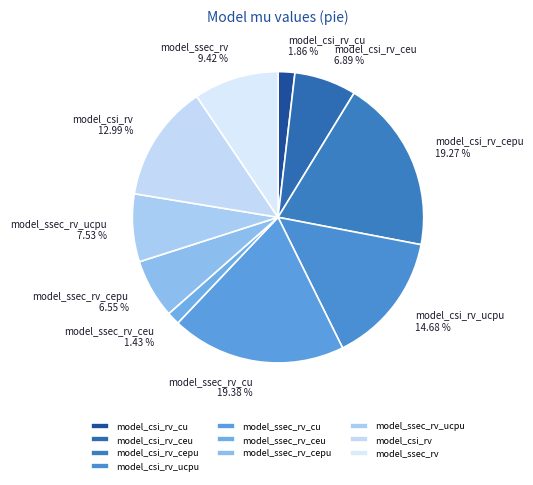

What percentage is the model_csi_rv slice, to the nearest percent?

13%